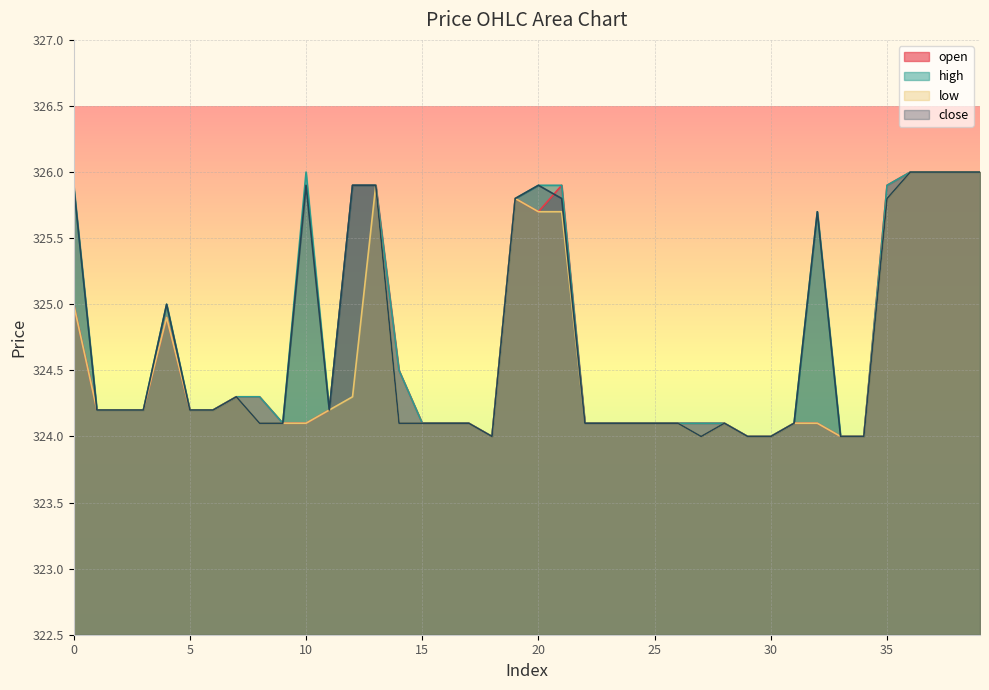

What are all the series names shown in the legend?

open, high, low, close